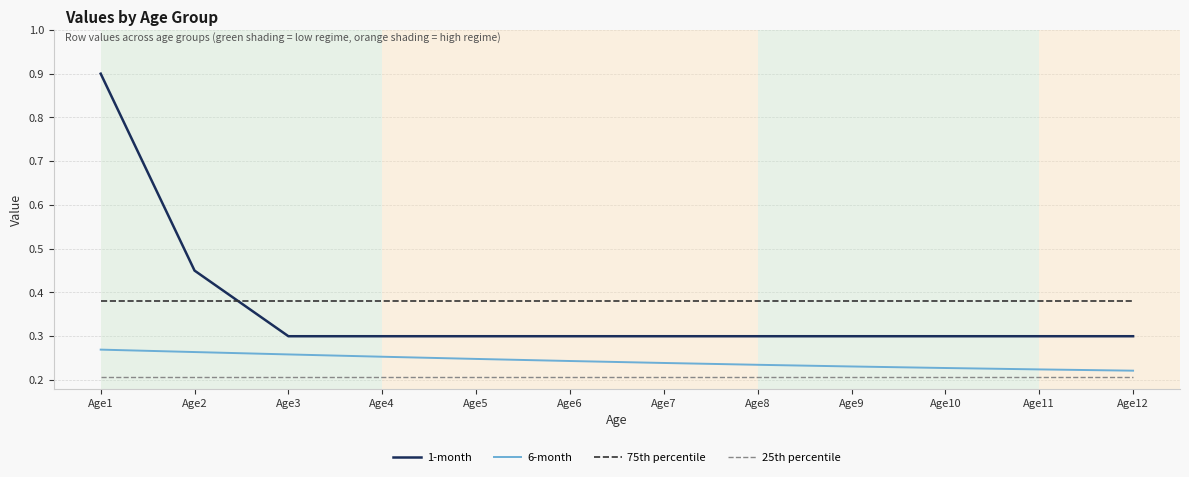

Which category has the highest value across all series?

Age1